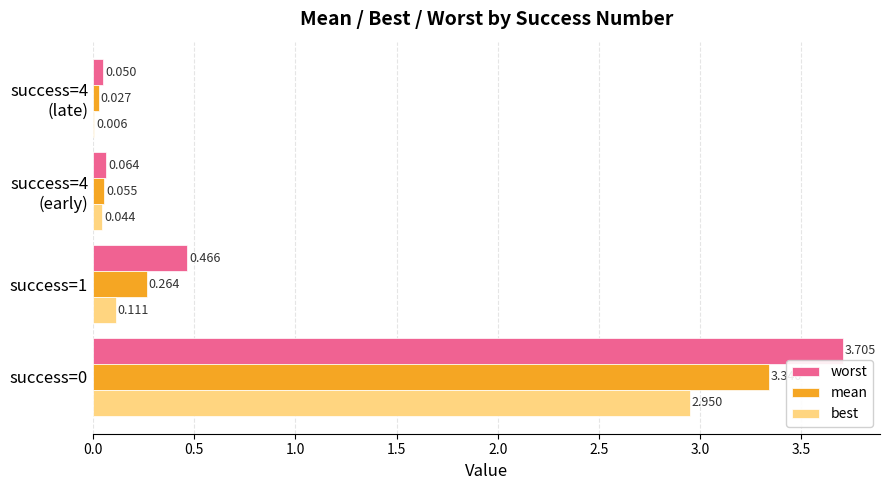

Which series has the largest total across all categories?

worst